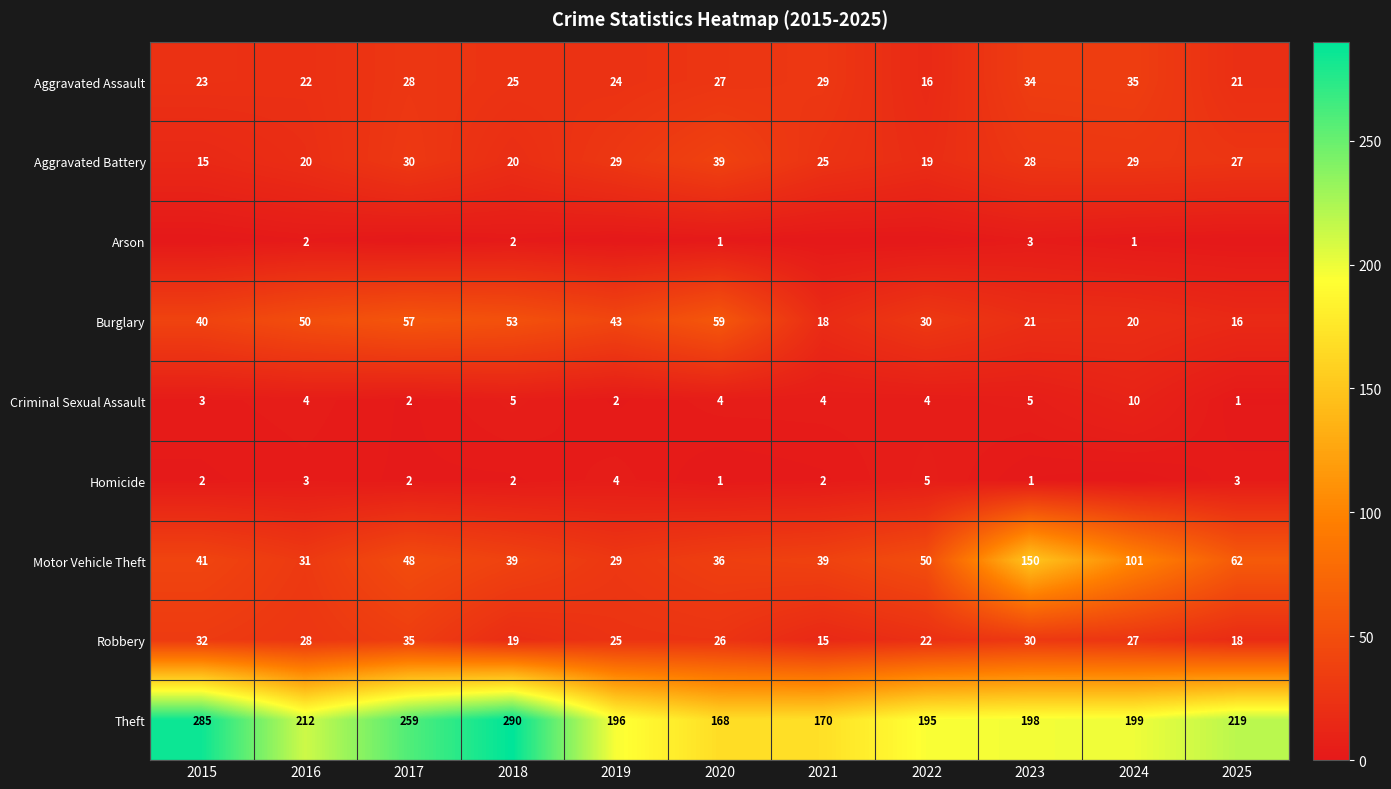

How many data points in Aggravated Assault are less than 25?

5